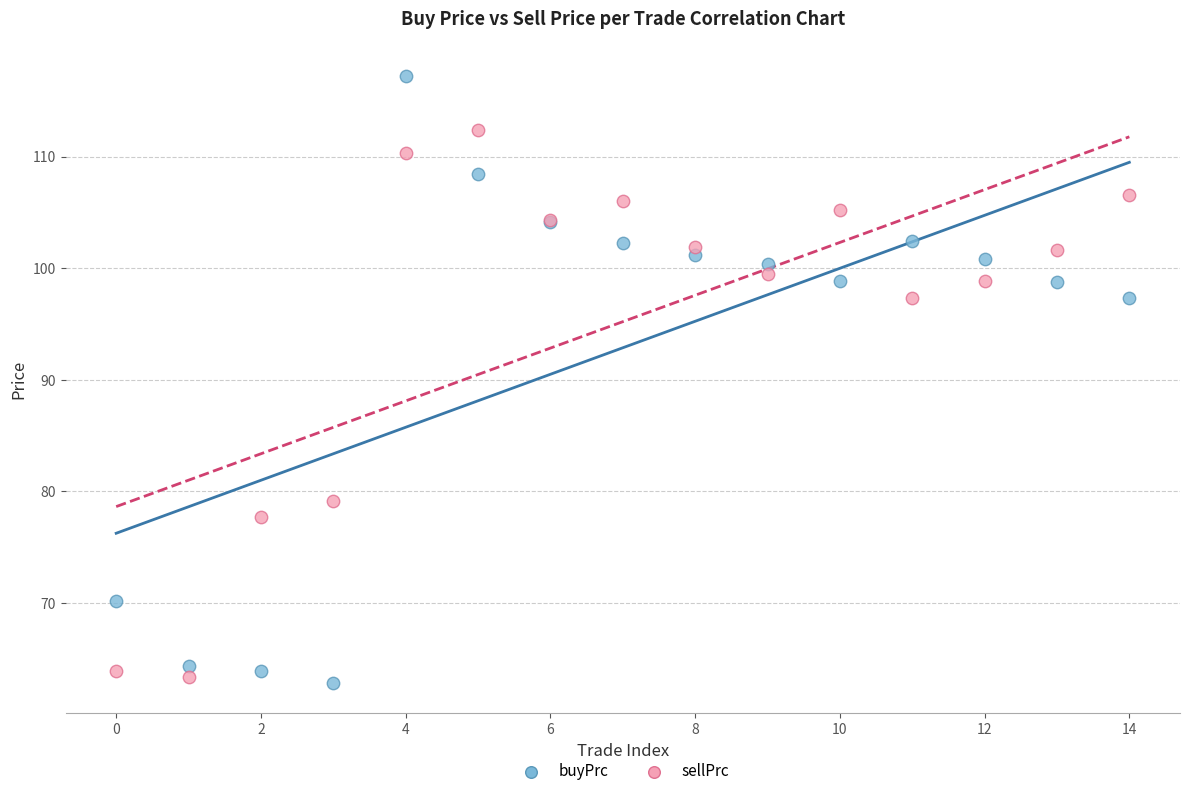

Which series reaches the maximum Y coordinate?

buyPrc